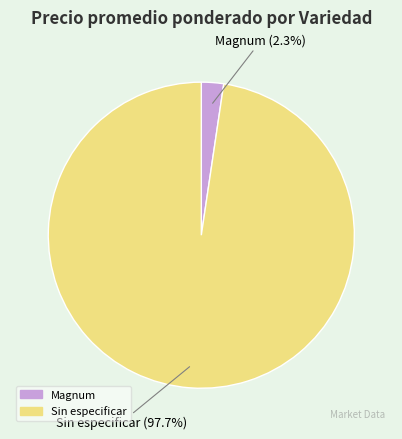

Does any single category account for the majority?

Yes